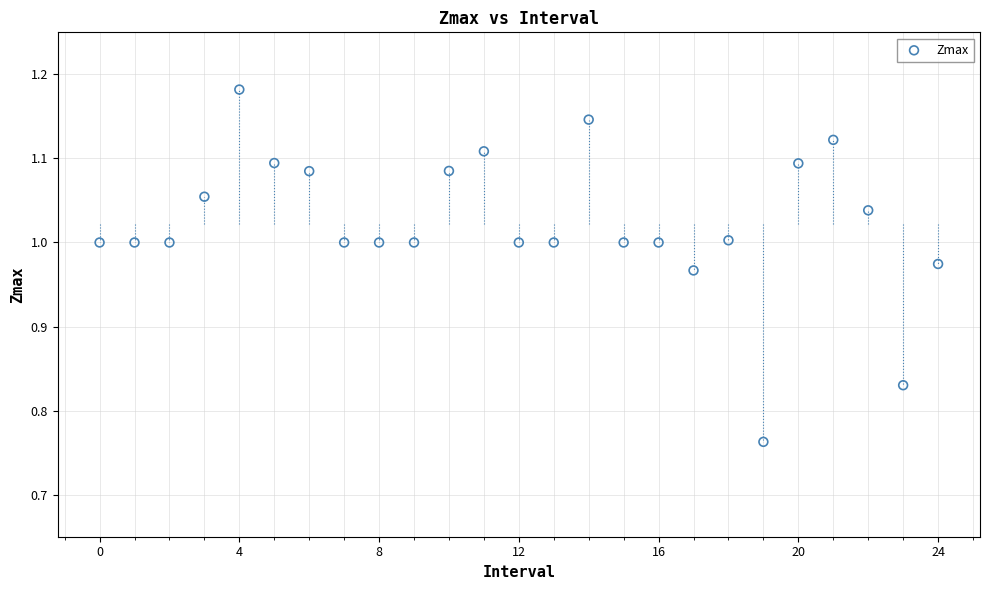

What is the range of Y values (max minus min)?

0.4